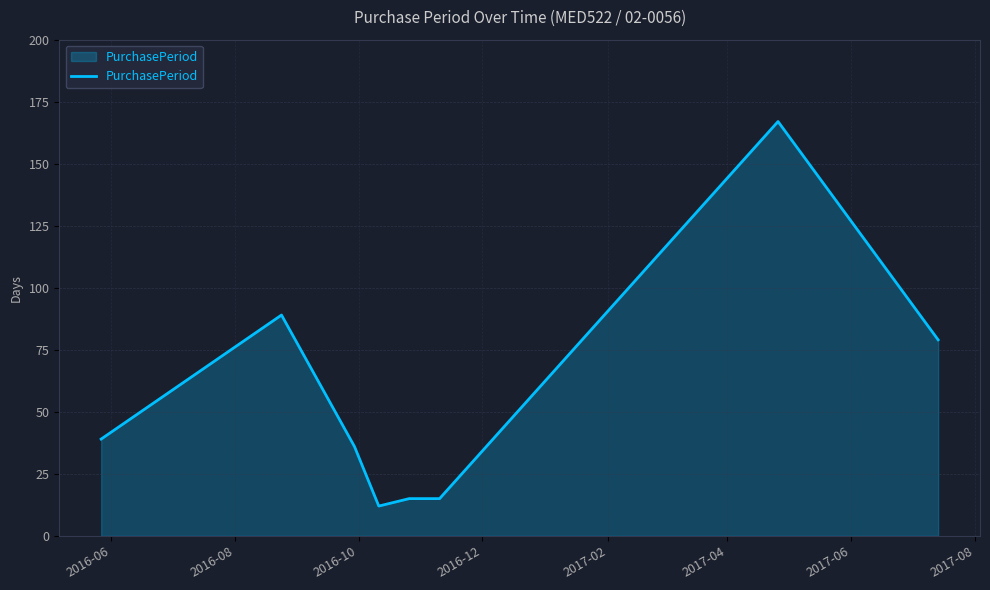

What is the greatest value displayed?

167